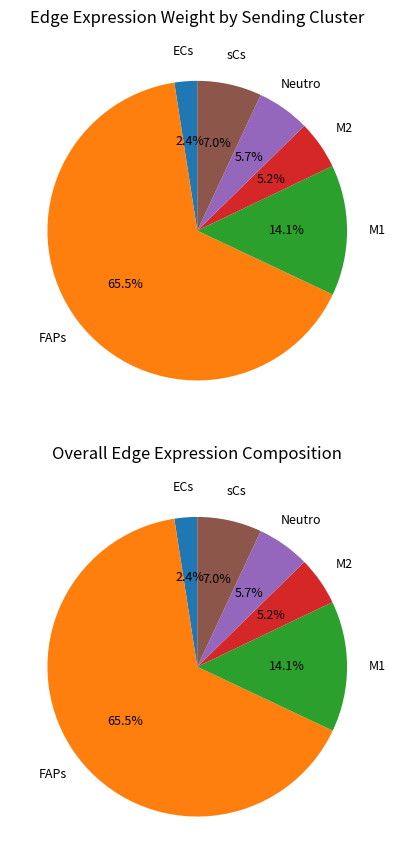

Which category has the smallest portion of the pie?

ECs